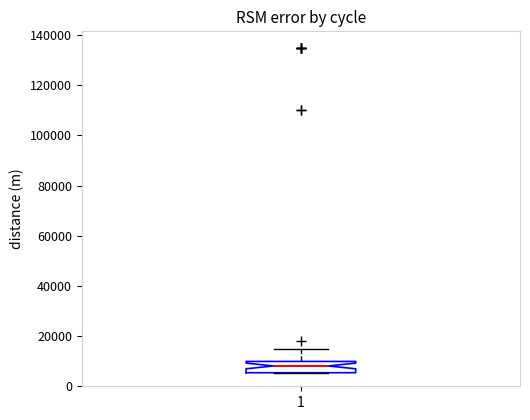

Transcribe this box plot: give where the median line is, the range the box spans, and where the two whiskers end, as read against the y-axis. The values are not printed on the chart, so give them approximately, as read against the axis.

median 8000, box 6000 to 10000, whiskers 6000 to 14000